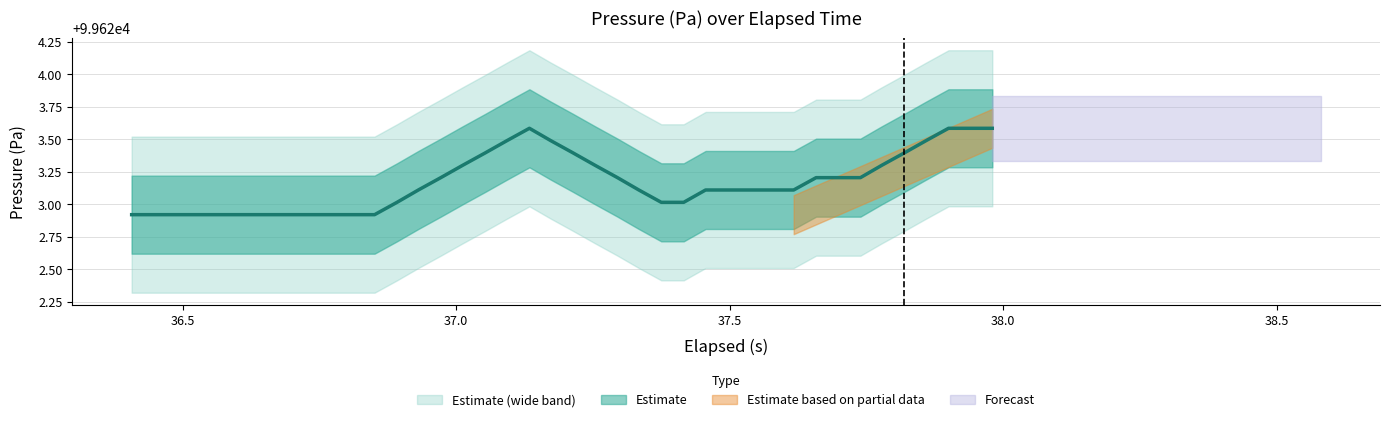

Does the chart have visible grid lines?

Yes